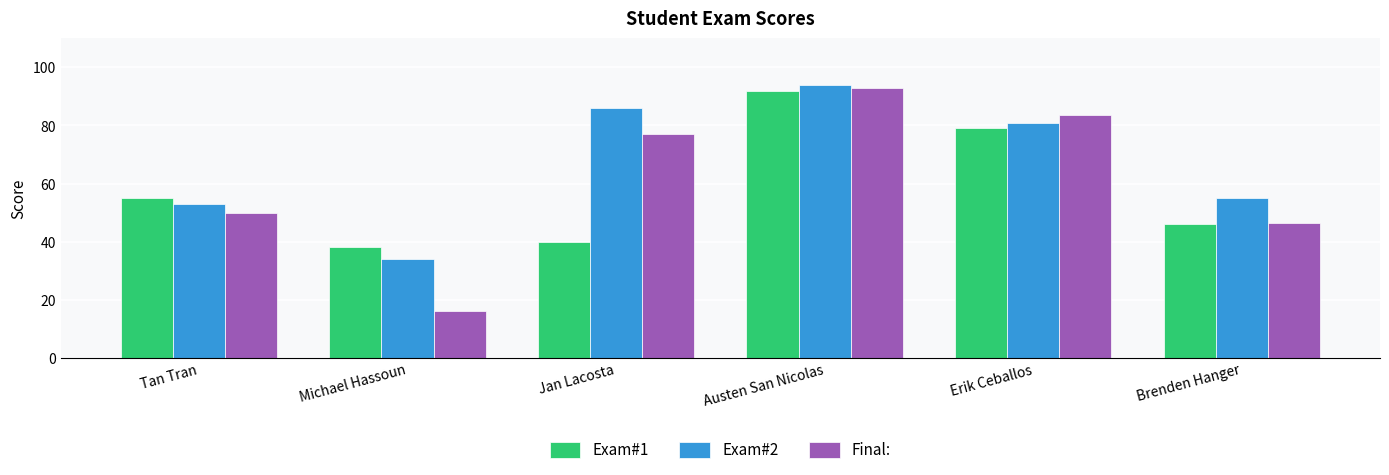

What is the label of the 1st bar from the left?

Tan Tran